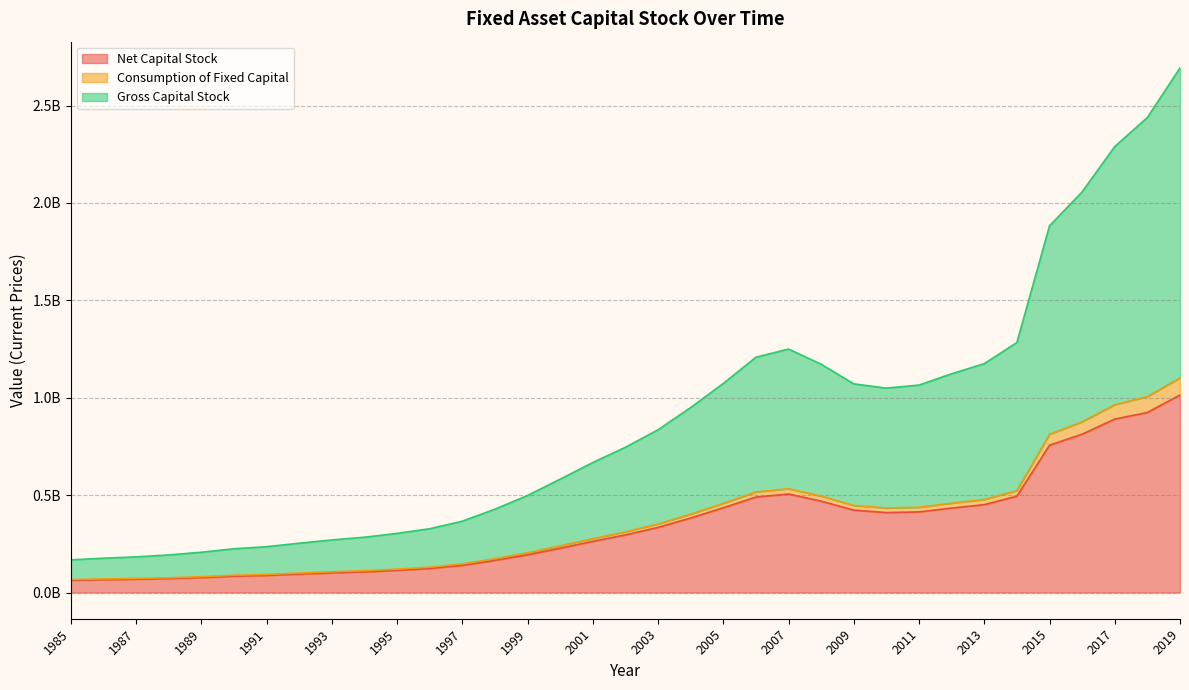

True or false: Consumption of Fixed Capital and Net Capital Stock intersect in this chart.

False